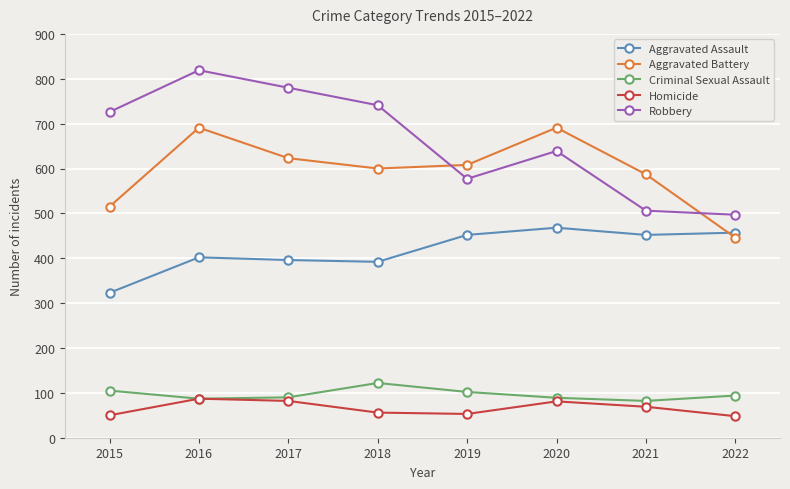

True or false: Homicide and Robbery intersect in this chart.

False